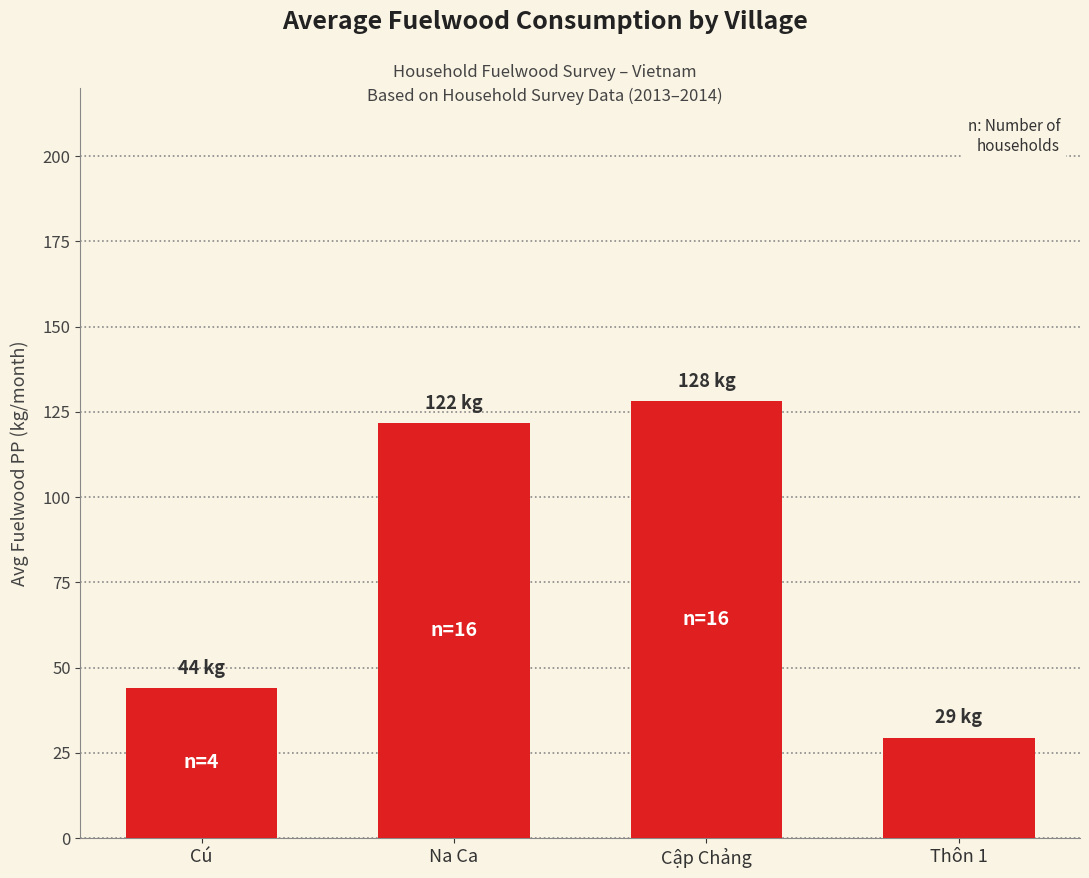

What position from the left is Thôn 1?

4